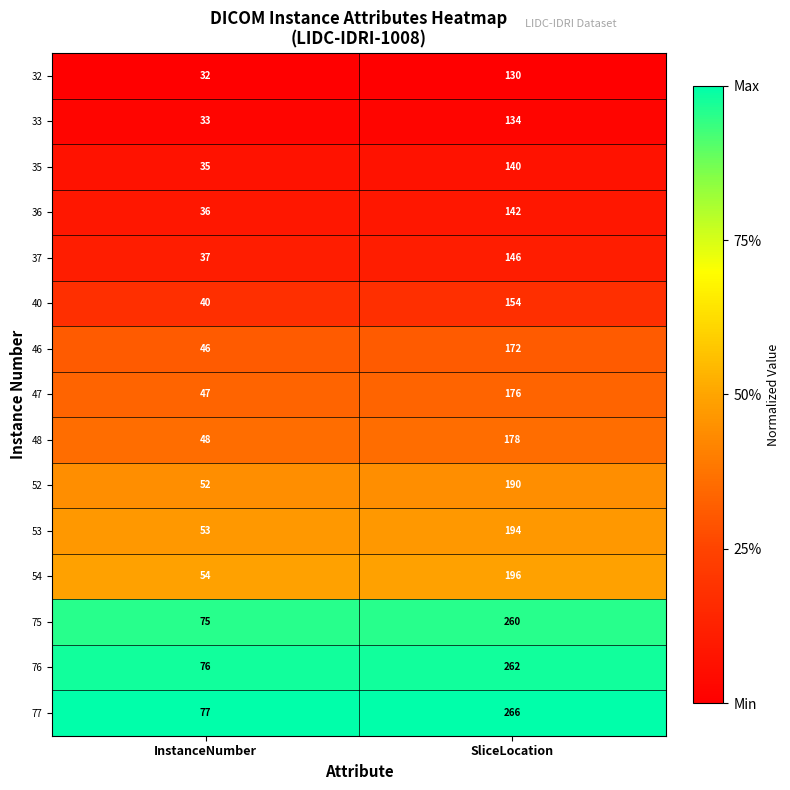

At which category is the sum across all series the highest?

SliceLocation